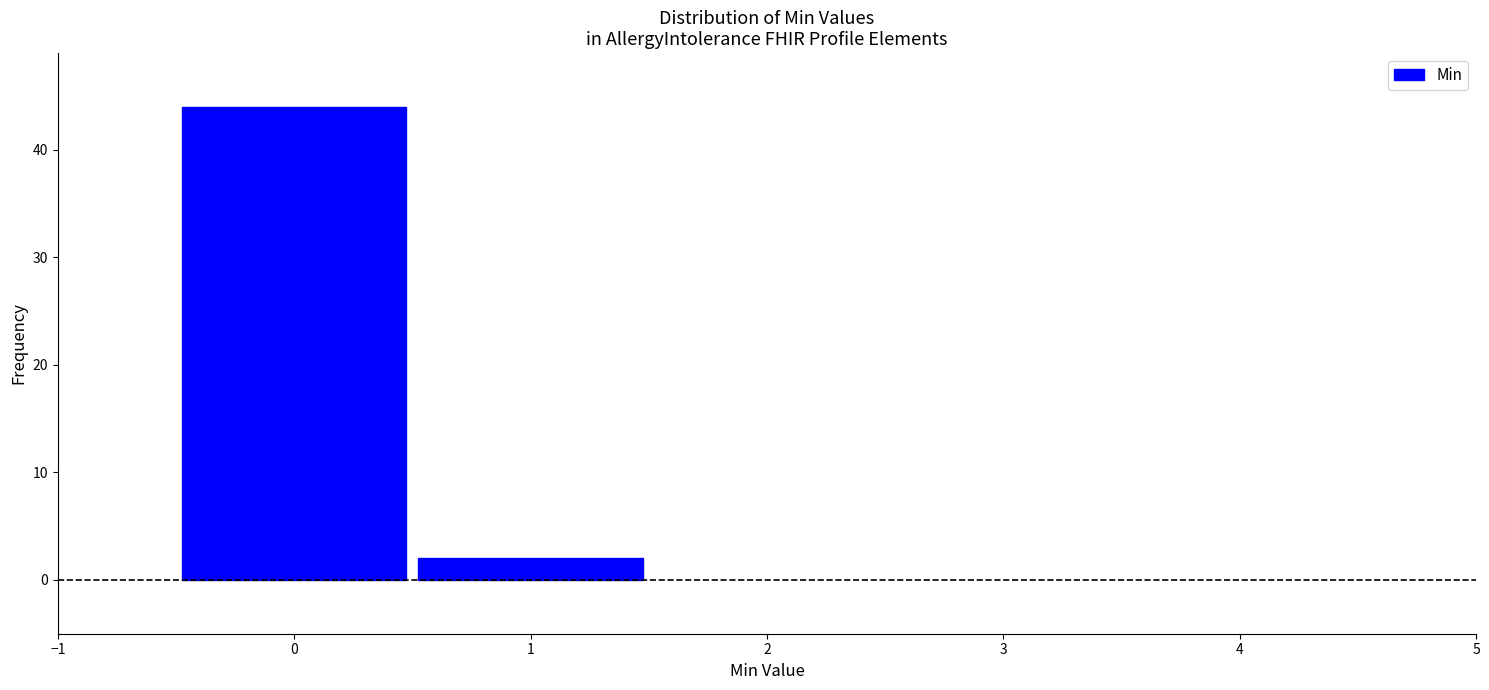

Reading left to right, transcribe this chart: for each bar, give the range it covers on the x-axis and its height. The values are not printed on the chart, so give them approximately, as read against the axis.

-0.5 to 0.5: 44
0.5 to 1.5: 2